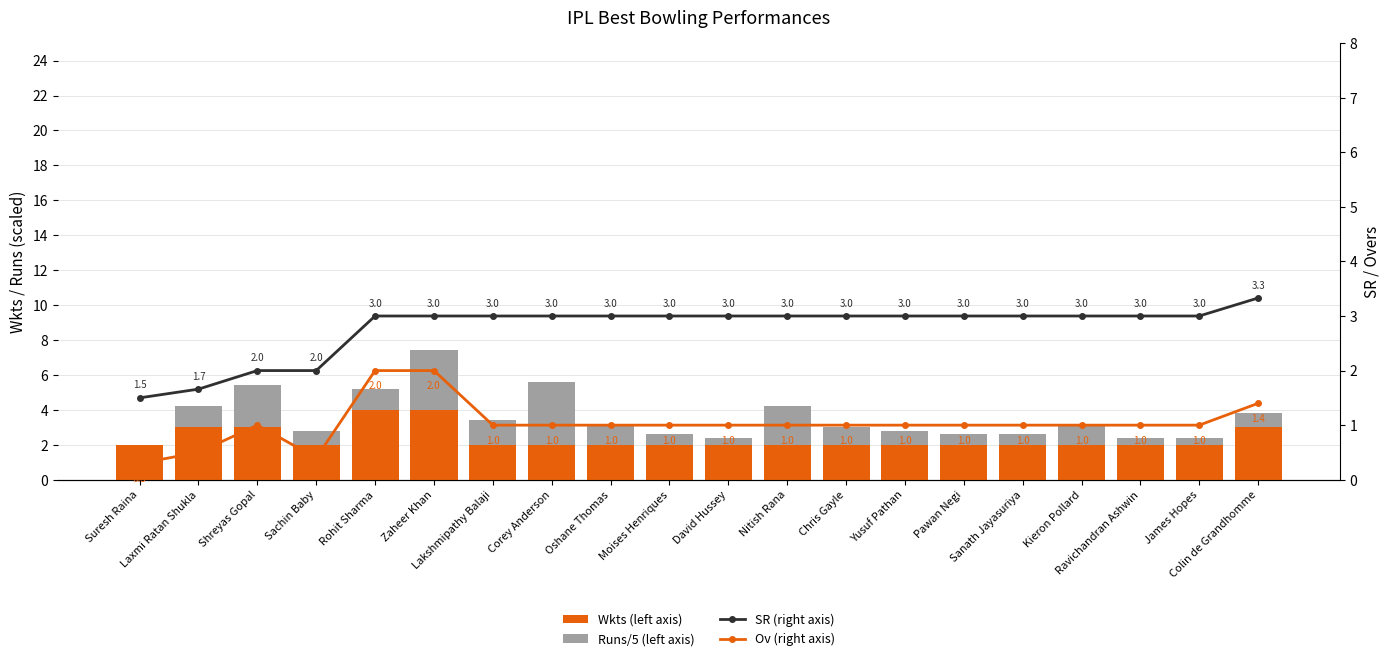

Reading left to right, extract all data points from this chart.

Wkts (left axis): Suresh Raina=2.0	Laxmi Ratan Shukla=3.0	Shreyas Gopal=3.0	Sachin Baby=2.0	Rohit Sharma=4.0	Zaheer Khan=4.0	Lakshmipathy Balaji=2.0	Corey Anderson=2.0	Oshane Thomas=2.0	Moises Henriques=2.0	David Hussey=2.0	Nitish Rana=2.0	Chris Gayle=2.0	Yusuf Pathan=2.0	Pawan Negi=2.0	Sanath Jayasuriya=2.0	Kieron Pollard=2.0	Ravichandran Ashwin=2.0	James Hopes=2.0	Colin de Grandhomme=3.0
Runs/5 (left axis): Suresh Raina=0.0	Laxmi Ratan Shukla=1.2	Shreyas Gopal=2.4	Sachin Baby=0.8	Rohit Sharma=1.2	Zaheer Khan=3.4	Lakshmipathy Balaji=1.4	Corey Anderson=3.6	Oshane Thomas=1.2	Moises Henriques=0.6	David Hussey=0.4	Nitish Rana=2.2	Chris Gayle=1.0	Yusuf Pathan=0.8	Pawan Negi=0.6	Sanath Jayasuriya=0.6	Kieron Pollard=1.2	Ravichandran Ashwin=0.4	James Hopes=0.4	Colin de Grandhomme=0.8
SR (right axis): Suresh Raina=1.5	Laxmi Ratan Shukla=1.7	Shreyas Gopal=2.0	Sachin Baby=2.0	Rohit Sharma=3.0	Zaheer Khan=3.0	Lakshmipathy Balaji=3.0	Corey Anderson=3.0	Oshane Thomas=3.0	Moises Henriques=3.0	David Hussey=3.0	Nitish Rana=3.0	Chris Gayle=3.0	Yusuf Pathan=3.0	Pawan Negi=3.0	Sanath Jayasuriya=3.0	Kieron Pollard=3.0	Ravichandran Ashwin=3.0	James Hopes=3.0	Colin de Grandhomme=3.3
Ov (right axis): Suresh Raina=0.3	Laxmi Ratan Shukla=0.5	Shreyas Gopal=1.0	Sachin Baby=0.4	Rohit Sharma=2.0	Zaheer Khan=2.0	Lakshmipathy Balaji=1.0	Corey Anderson=1.0	Oshane Thomas=1.0	Moises Henriques=1.0	David Hussey=1.0	Nitish Rana=1.0	Chris Gayle=1.0	Yusuf Pathan=1.0	Pawan Negi=1.0	Sanath Jayasuriya=1.0	Kieron Pollard=1.0	Ravichandran Ashwin=1.0	James Hopes=1.0	Colin de Grandhomme=1.4